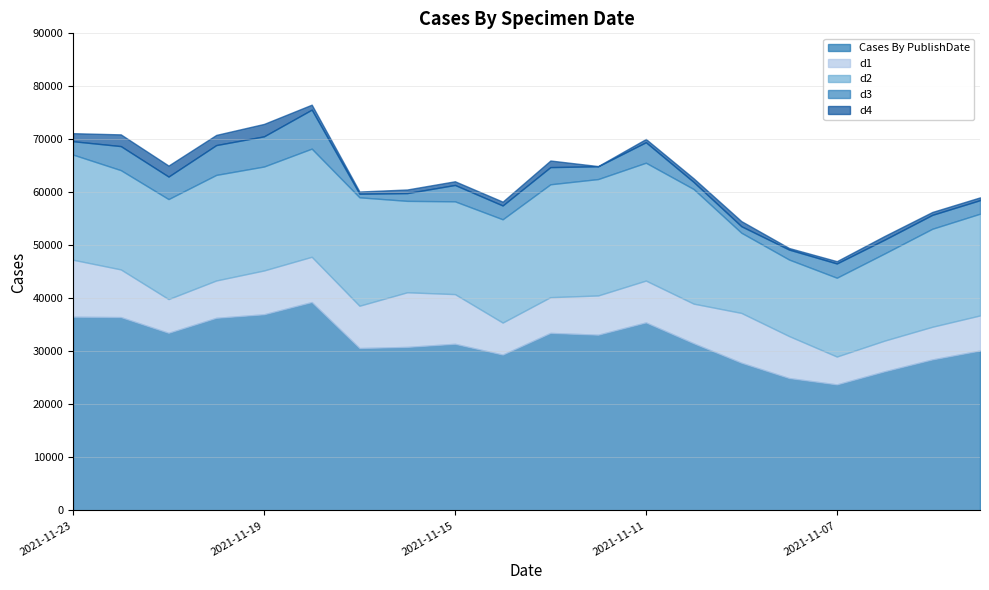

What is the approximate value of d2 at 2021-11-22?

18725